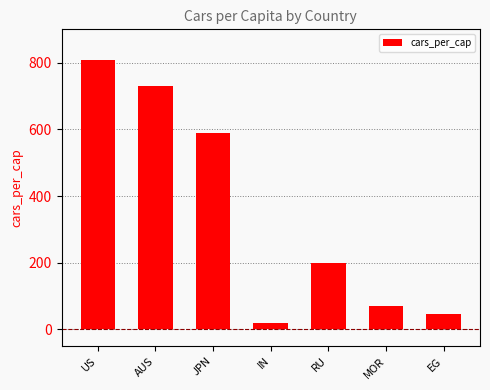

Is it true that the value at RU is 316?

False